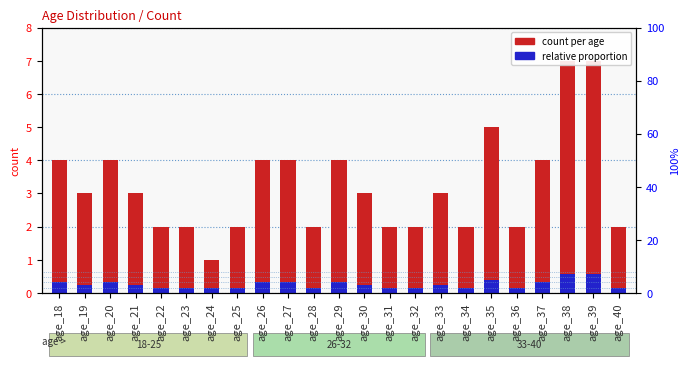

At age_34, list the series in order from smallest to largest.

relative proportion, count per age